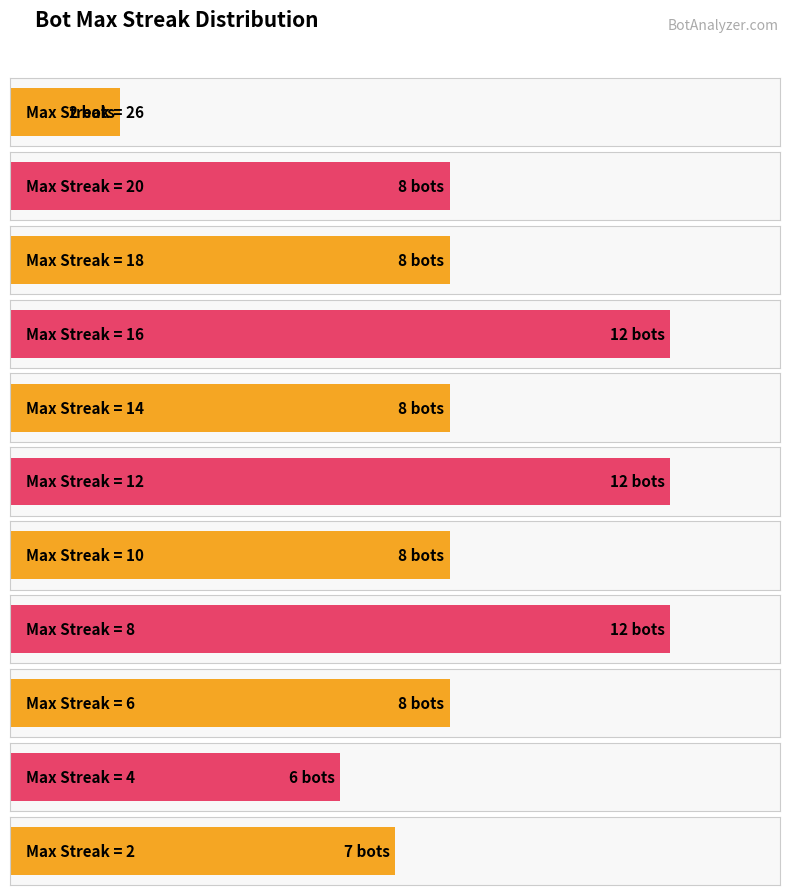

Rank the categories by value from lowest to highest.

26, 4, 2, 20, 18, 14, 10, 6, 16, 12, 8